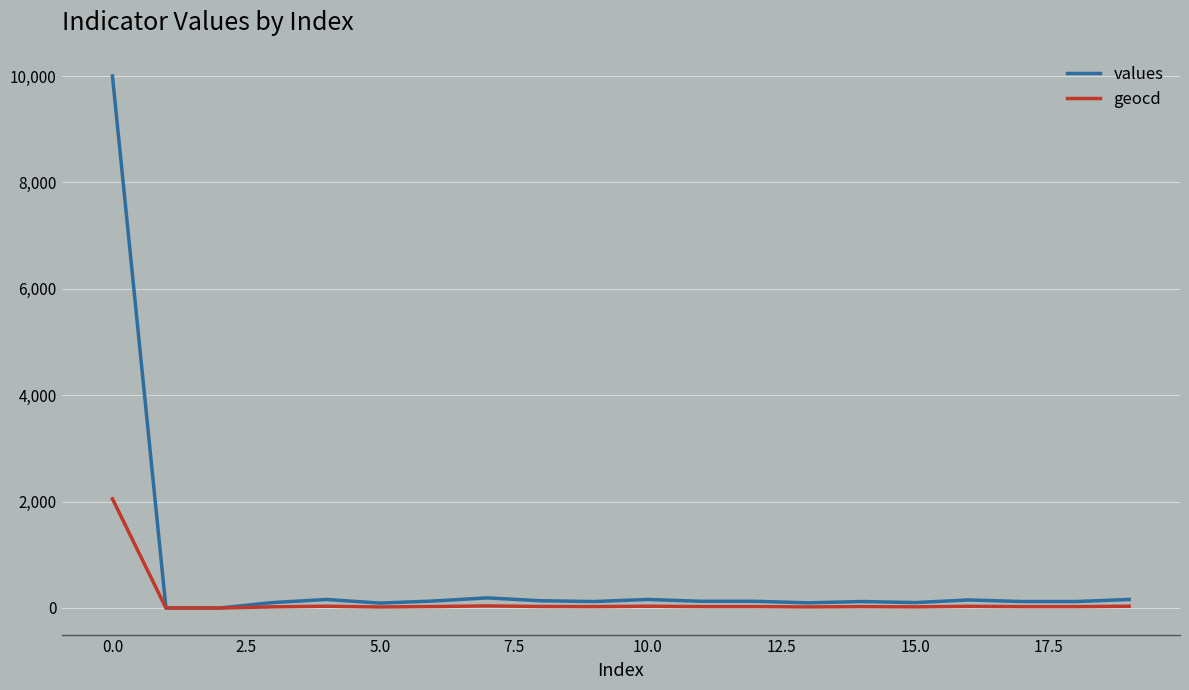

Which series has the largest total across all categories?

values